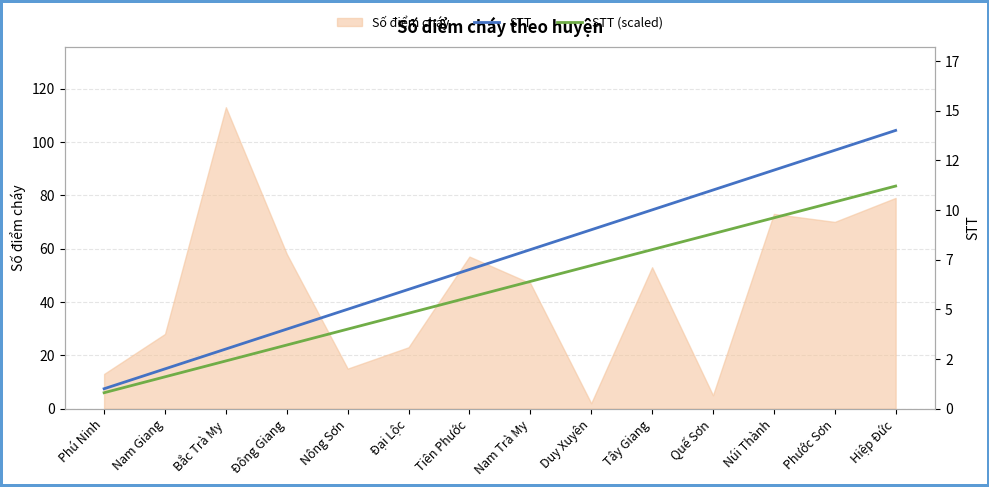

What is the sum of all STT values?

105.0